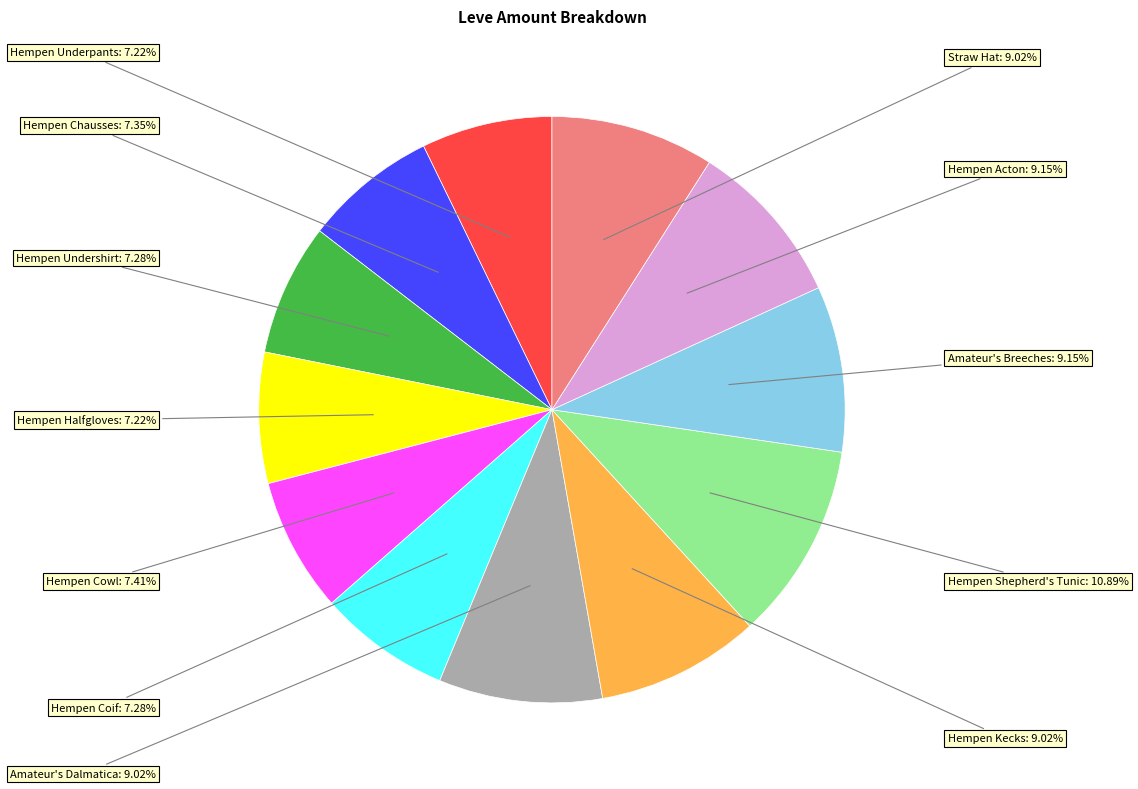

Count the number of slices in the pie.

12